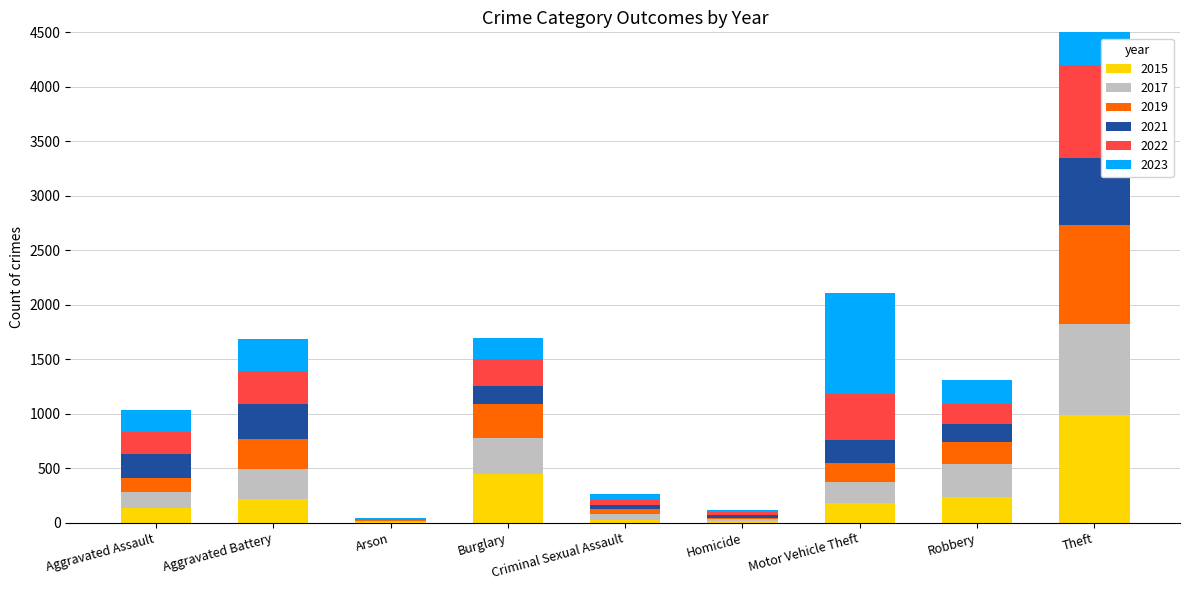

How many groups of bars are there?

9